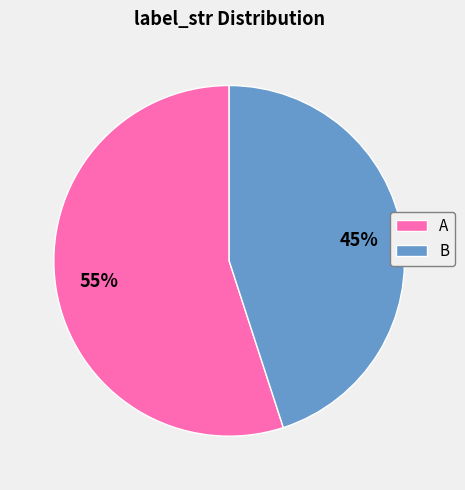

Which slice is the smallest?

B